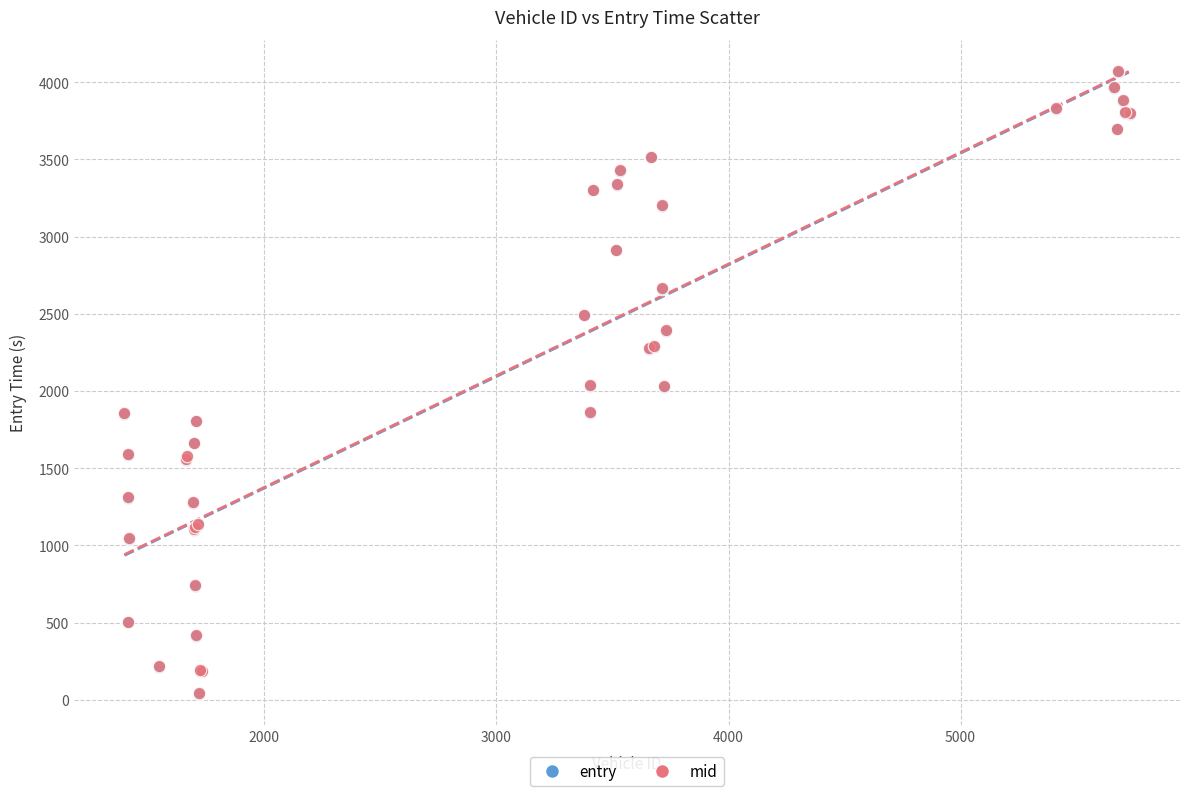

What are all the series names shown in the legend?

entry, mid